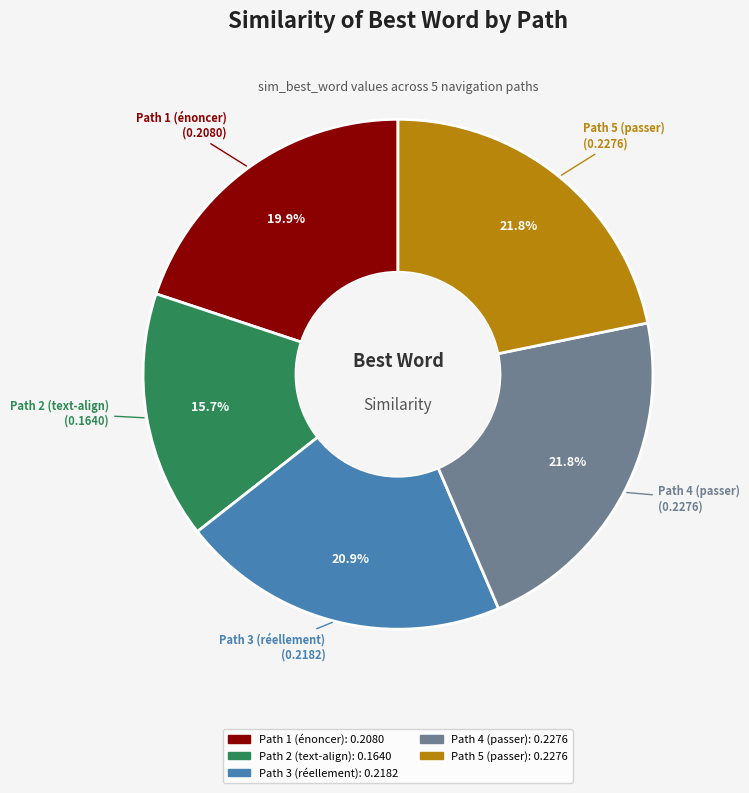

To the nearest percent, what is the difference between the largest and smallest slice percentages?

6%